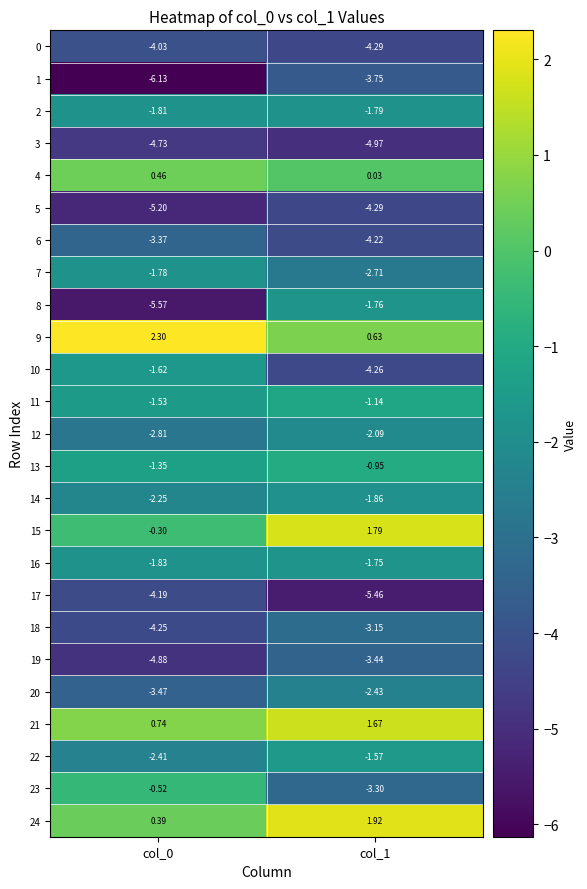

Is the value of 5 at col_0 greater than the value of 2 at col_1?

No